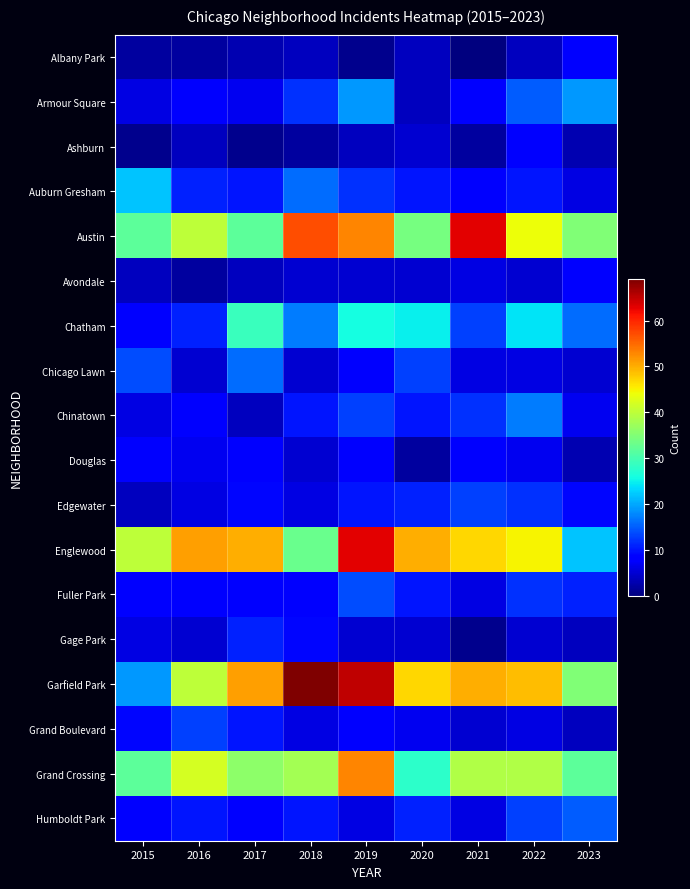

Reading right to left, list all the values displayed in this chart.

Albany Park: 2023=8	2022=4	2021=0	2020=4	2019=1	2018=4	2017=3	2016=2	2015=2
Armour Square: 2023=19	2022=15	2021=8	2020=4	2019=19	2018=12	2017=7	2016=8	2015=6
Ashburn: 2023=3	2022=8	2021=2	2020=5	2019=4	2018=2	2017=1	2016=4	2015=1
Auburn Gresham: 2023=6	2022=10	2021=8	2020=10	2019=12	2018=16	2017=10	2016=11	2015=22
Austin: 2023=35	2022=44	2021=63	2020=34	2019=53	2018=57	2017=32	2016=40	2015=32
Avondale: 2023=8	2022=5	2021=6	2020=5	2019=5	2018=5	2017=4	2016=2	2015=4
Chatham: 2023=16	2022=24	2021=13	2020=25	2019=26	2018=17	2017=29	2016=11	2015=8
Chicago Lawn: 2023=5	2022=6	2021=6	2020=13	2019=8	2018=5	2017=16	2016=5	2015=14
Chinatown: 2023=7	2022=17	2021=12	2020=10	2019=13	2018=10	2017=4	2016=8	2015=6
Douglas: 2023=3	2022=7	2021=8	2020=2	2019=8	2018=5	2017=8	2016=7	2015=8
Edgewater: 2023=9	2022=12	2021=13	2020=11	2019=10	2018=6	2017=9	2016=6	2015=4
Englewood: 2023=22	2022=45	2021=47	2020=50	2019=63	2018=33	2017=50	2016=51	2015=40
Fuller Park: 2023=11	2022=12	2021=6	2020=10	2019=14	2018=8	2017=8	2016=8	2015=8
Gage Park: 2023=4	2022=5	2021=1	2020=5	2019=5	2018=9	2017=11	2016=5	2015=6
Garfield Park: 2023=35	2022=49	2021=50	2020=47	2019=65	2018=69	2017=51	2016=40	2015=19
Grand Boulevard: 2023=4	2022=6	2021=5	2020=7	2019=8	2018=6	2017=10	2016=13	2015=9
Grand Crossing: 2023=32	2022=39	2021=39	2020=28	2019=53	2018=38	2017=36	2016=42	2015=32
Humboldt Park: 2023=15	2022=13	2021=6	2020=11	2019=6	2018=10	2017=8	2016=10	2015=8